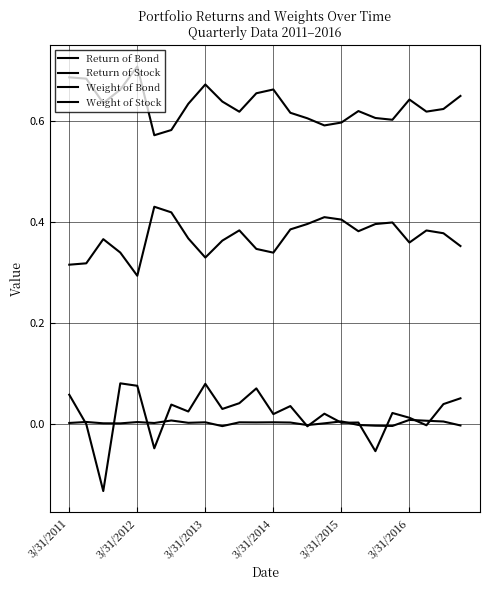

Is this an area chart (filled region under the line)?

No